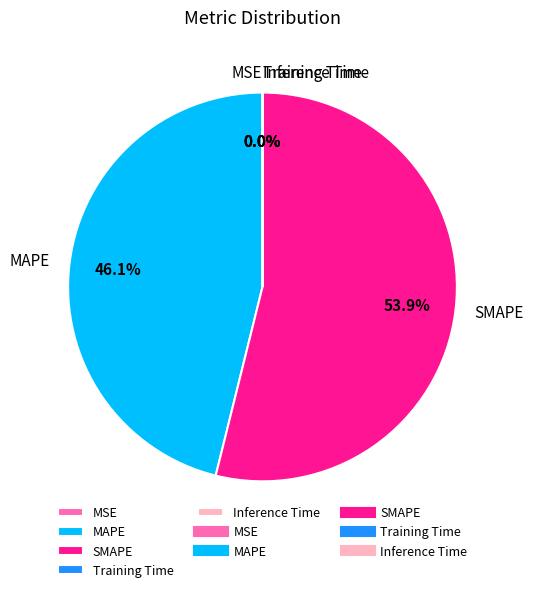

Is there a majority slice in this chart?

Yes